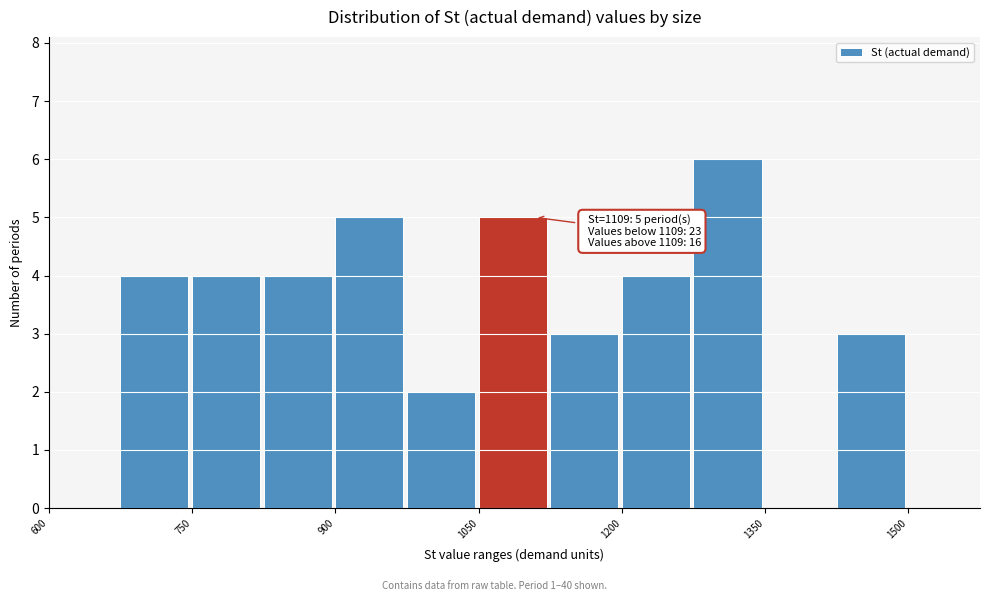

Read against the x-axis, roughly where is the centre of the tallest bar?

1320